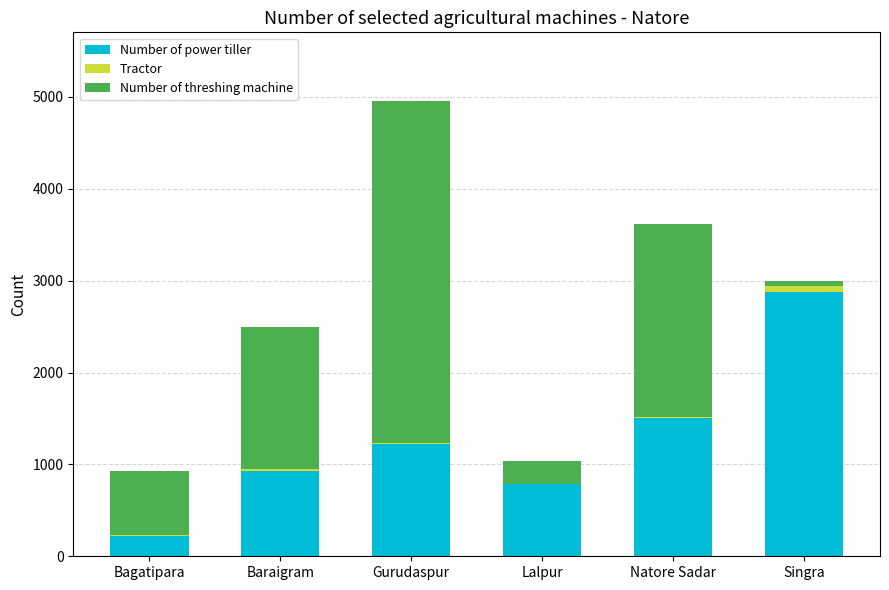

What is the sum of all Number of power tiller values?

7550